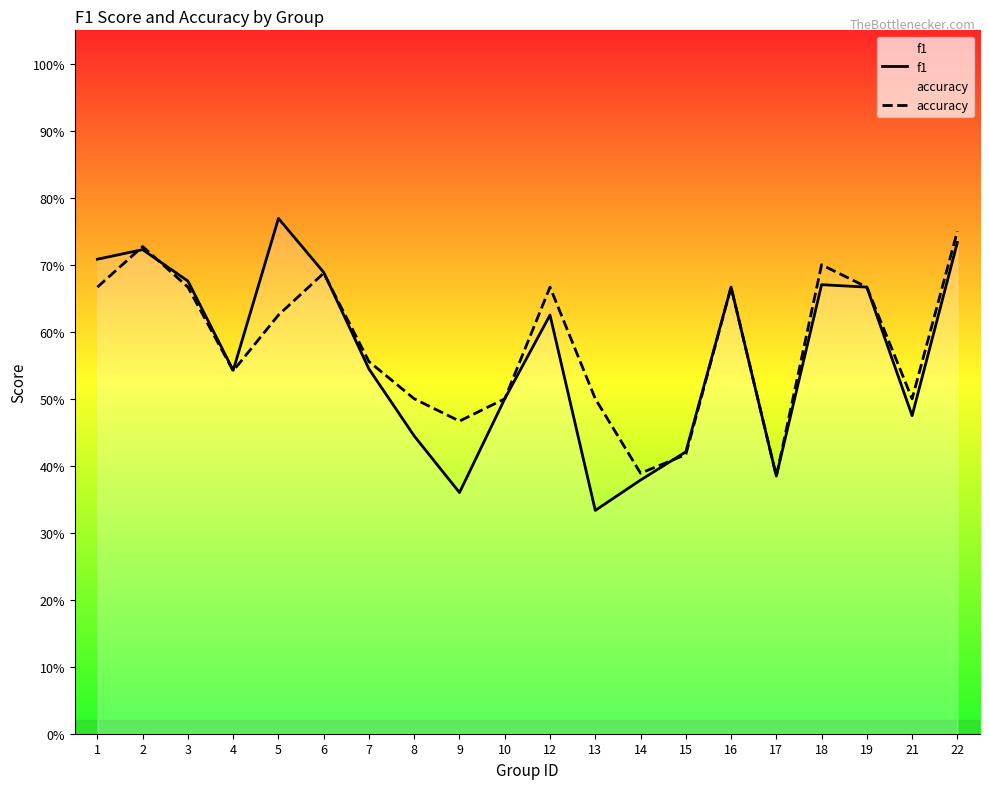

The value of accuracy at 9 is 0.5. True or false?

True